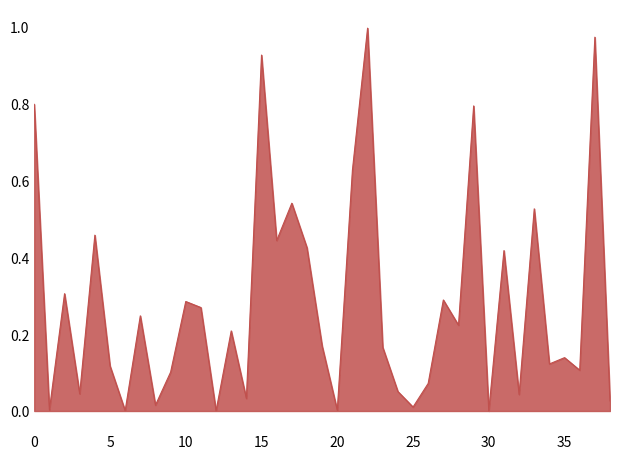

Does the chart have visible grid lines?

No